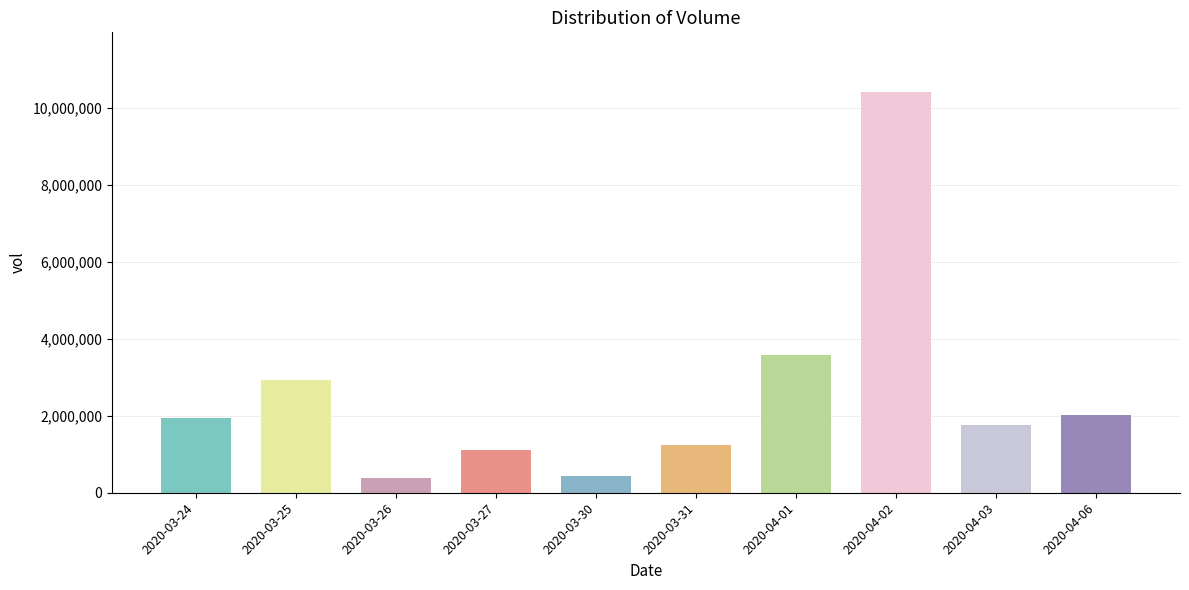

Is it true that the value at 2020-04-03 is 1765500?

True